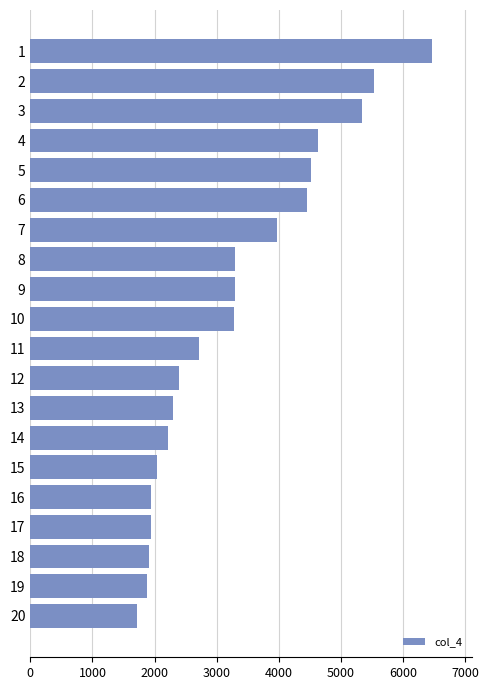

The value at 18 is 1085. True or false?

False